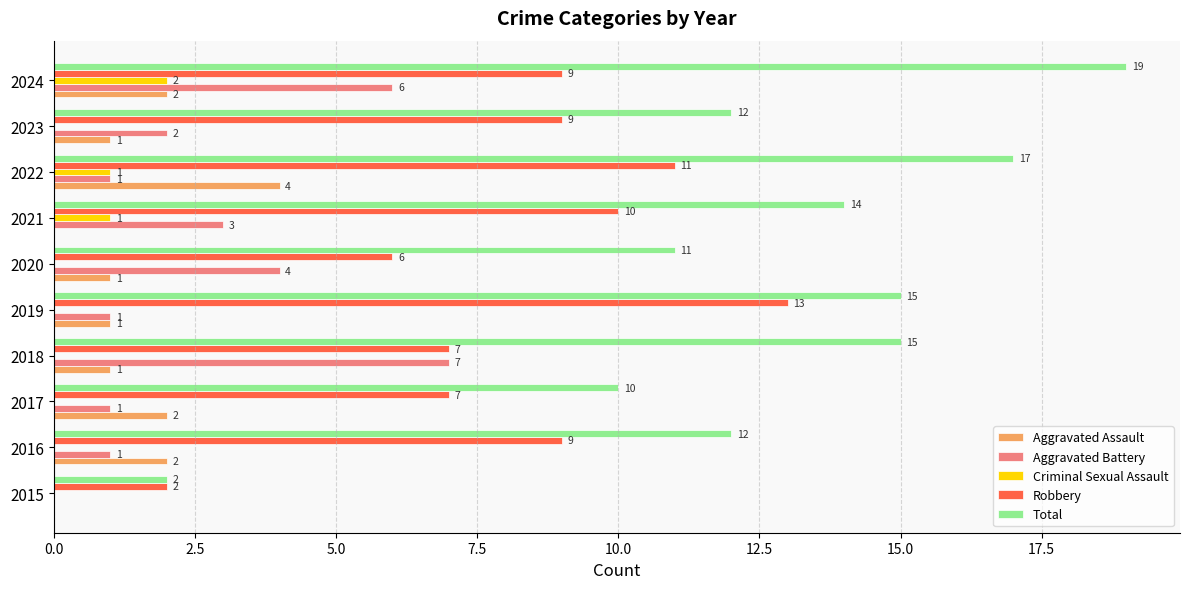

What is the maximum value shown in the chart?

19